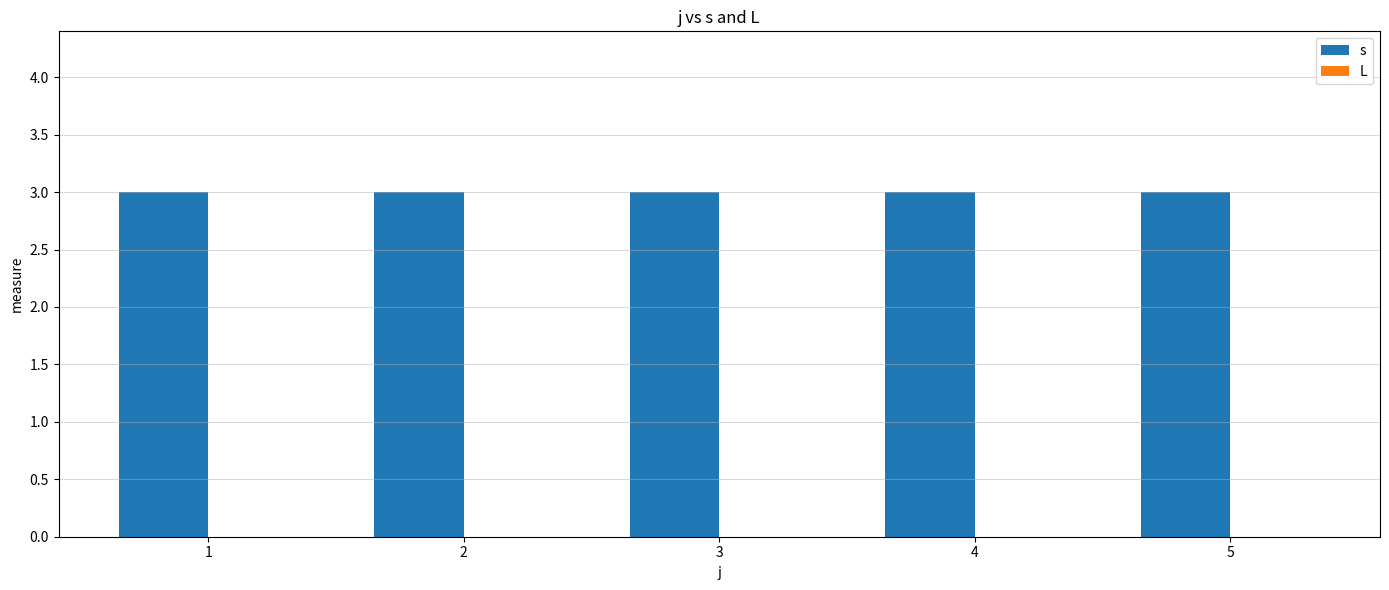

What are all the series names shown in the legend?

s, L